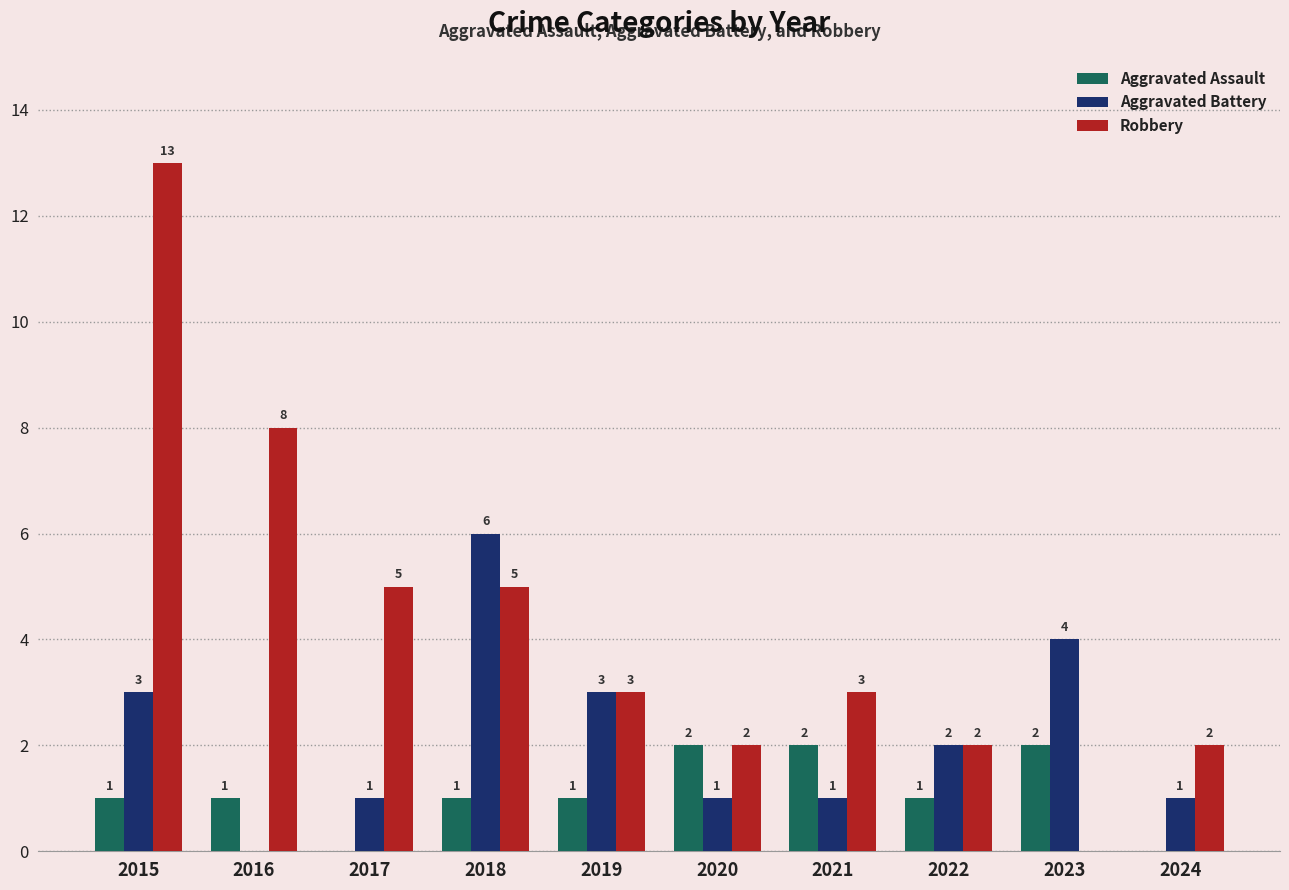

What is the sum of all Robbery values?

43